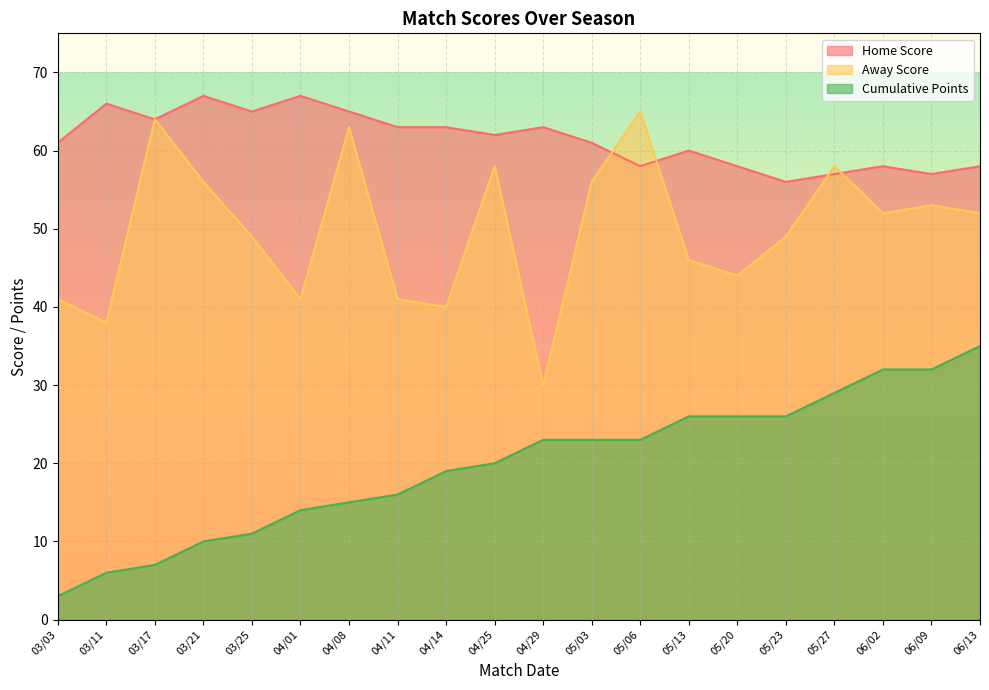

Reading left to right, extract all data points from this chart.

Home Score: 03/03=61	03/11=66	03/17=64	03/21=67	03/25=65	04/01=67	04/08=65	04/11=63	04/14=63	04/25=62	04/29=63	05/03=61	05/06=58	05/13=60	05/20=58	05/23=56	05/27=57	06/02=58	06/09=57	06/13=58
Away Score: 03/03=41	03/11=38	03/17=64	03/21=56	03/25=49	04/01=41	04/08=63	04/11=41	04/14=40	04/25=58	04/29=30	05/03=56	05/06=65	05/13=46	05/20=44	05/23=49	05/27=58	06/02=52	06/09=53	06/13=52
Cumulative Points: 03/03=3	03/11=6	03/17=7	03/21=10	03/25=11	04/01=14	04/08=15	04/11=16	04/14=19	04/25=20	04/29=23	05/03=23	05/06=23	05/13=26	05/20=26	05/23=26	05/27=29	06/02=32	06/09=32	06/13=35